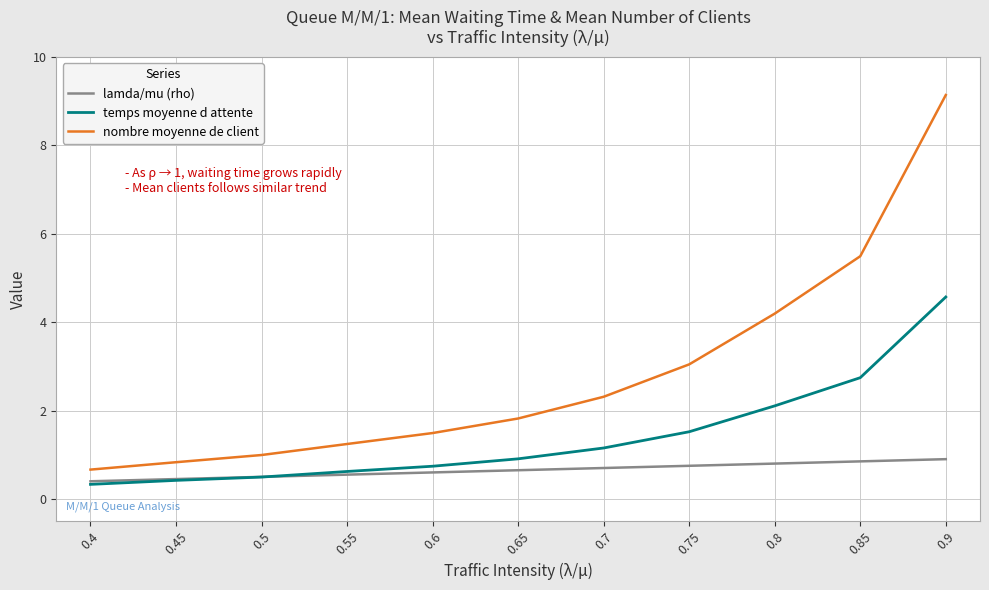

True or false: nombre moyenne de client has more than 0 points higher than both neighbors.

False